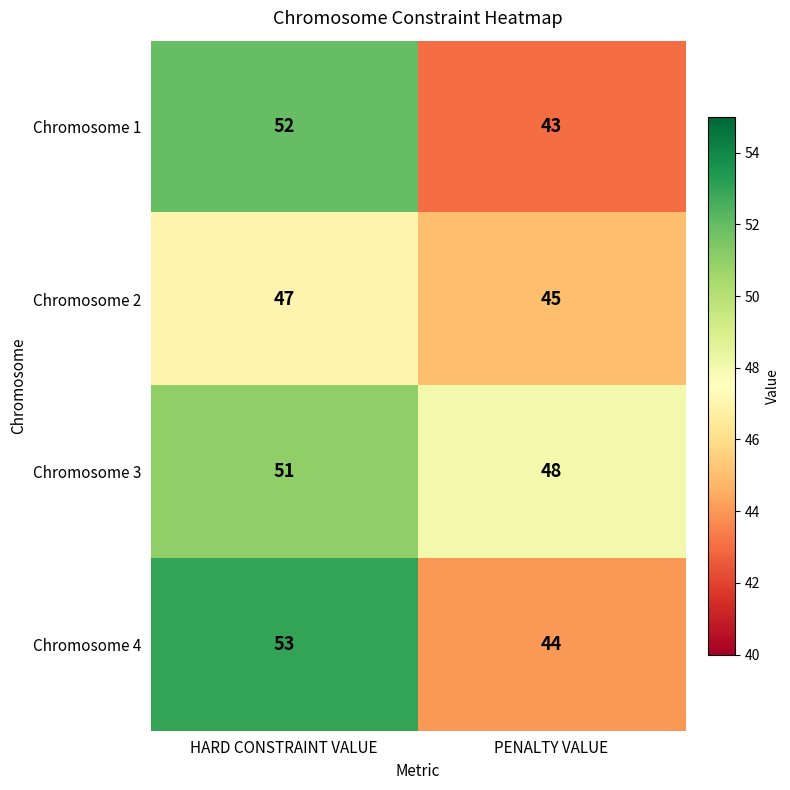

Rank the series at HARD CONSTRAINT VALUE from lowest to highest value.

Chromosome 2, Chromosome 3, Chromosome 1, Chromosome 4